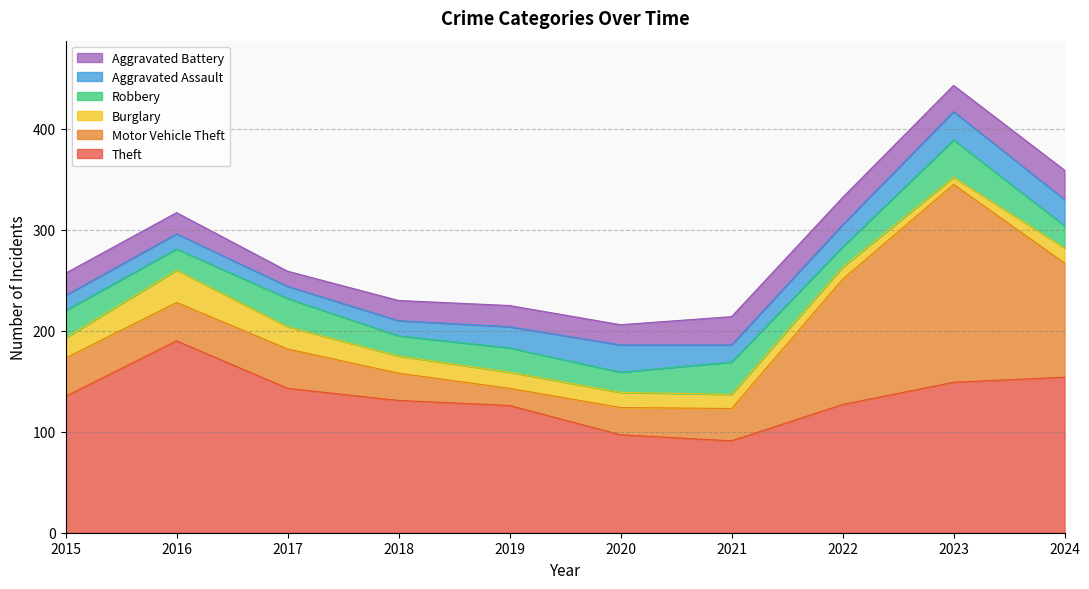

Reading left to right, list all the values displayed in this chart.

Theft: 2015=135	2016=190	2017=143	2018=131	2019=126	2020=97	2021=91	2022=127	2023=149	2024=154
Motor Vehicle Theft: 2015=38	2016=38	2017=39	2018=27	2019=17	2020=27	2021=32	2022=124	2023=196	2024=113
Burglary: 2015=20	2016=32	2017=22	2018=17	2019=16	2020=15	2021=14	2022=12	2023=7	2024=15
Robbery: 2015=27	2016=21	2017=28	2018=20	2019=24	2020=20	2021=32	2022=20	2023=37	2024=22
Aggravated Assault: 2015=15	2016=15	2017=12	2018=15	2019=21	2020=27	2021=17	2022=22	2023=28	2024=26
Aggravated Battery: 2015=22	2016=21	2017=15	2018=20	2019=21	2020=20	2021=28	2022=27	2023=26	2024=29